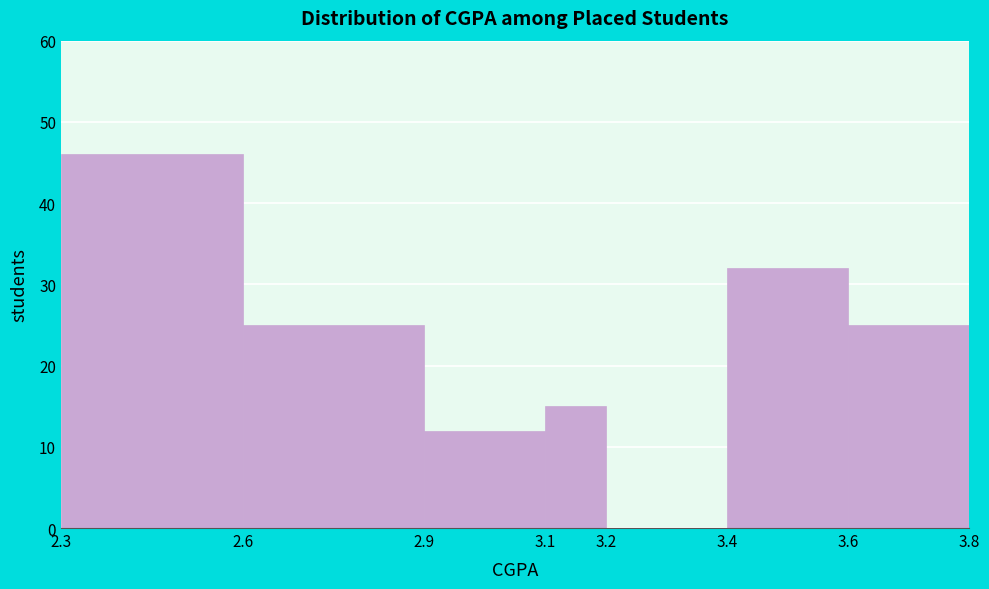

Reading left to right, transcribe this chart: for each bar, give the range it covers on the x-axis and its height. The values are not printed on the chart, so give them approximately, as read against the axis.

2.3 to 2.6: 46
2.6 to 2.9: 25
2.9 to 3.1: 12
3.1 to 3.2: 15
3.2 to 3.4: 0
3.4 to 3.6: 32
3.6 to 3.8: 25